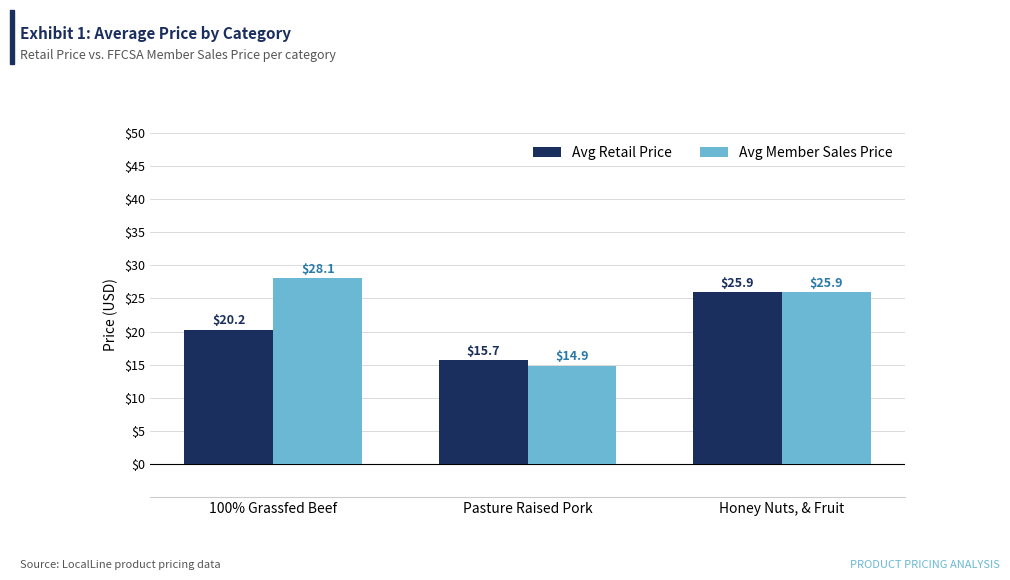

What is the approximate value of Avg Retail Price at Honey Nuts, & Fruit?

25.9